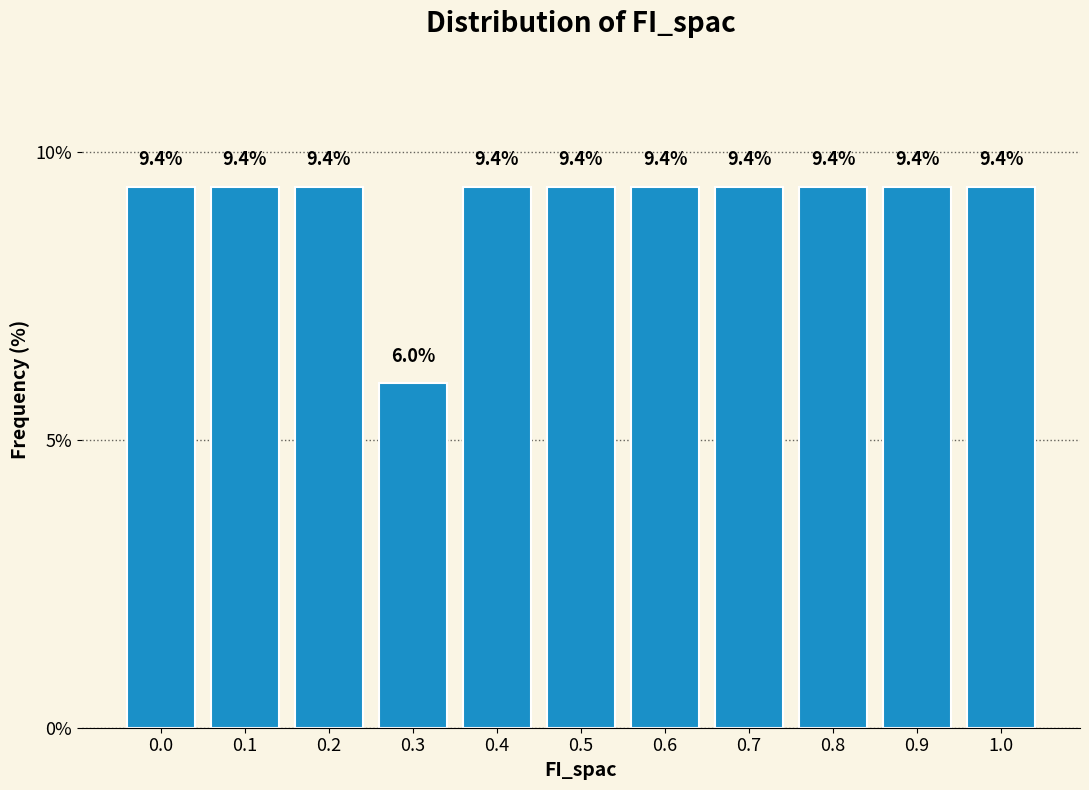

Reading left to right, transcribe all the data shown in this chart.

9.4	9.4	9.4	6.0	9.4	9.4	9.4	9.4	9.4	9.4	9.4